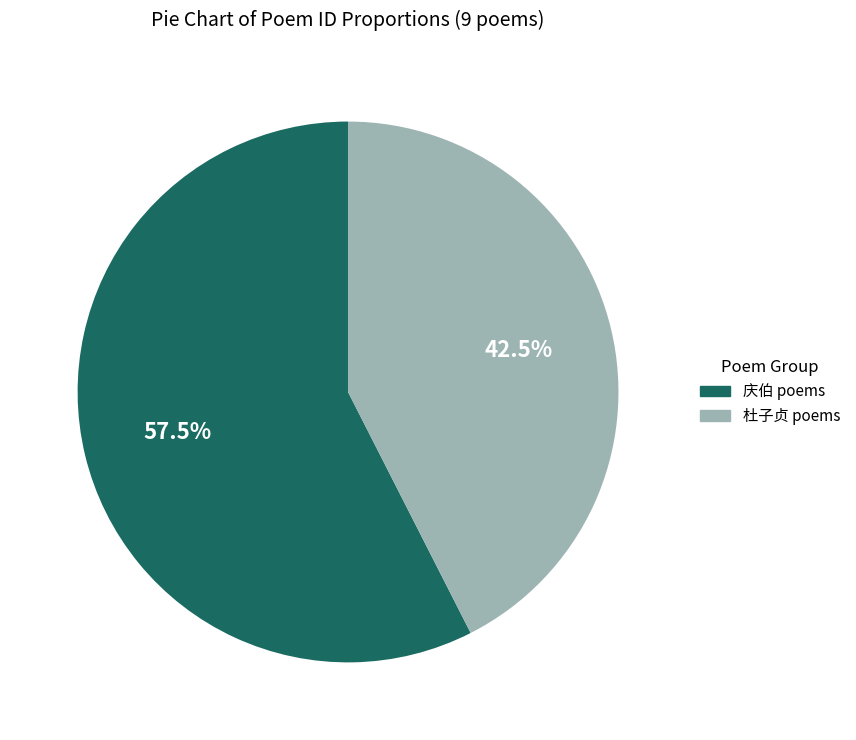

Does any single category account for the majority?

Yes